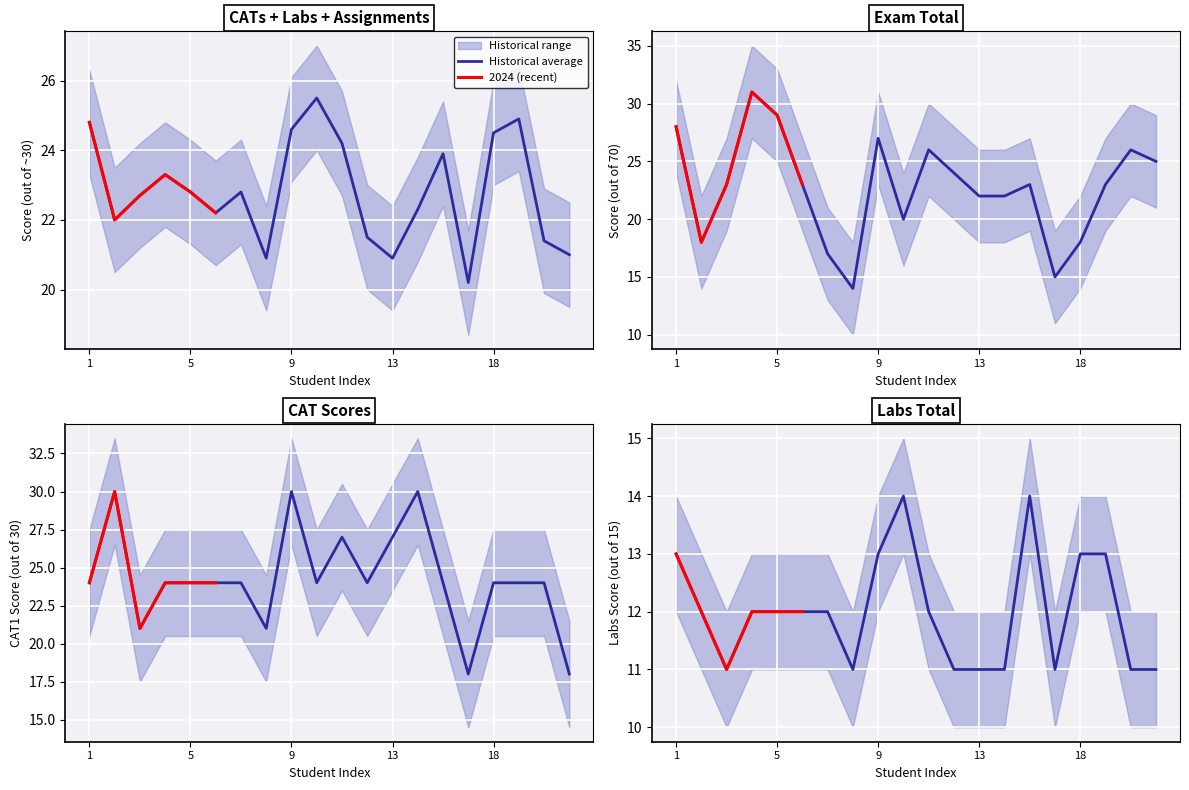

What is the value of the Labs Total point at the 4th from the left?

12.0